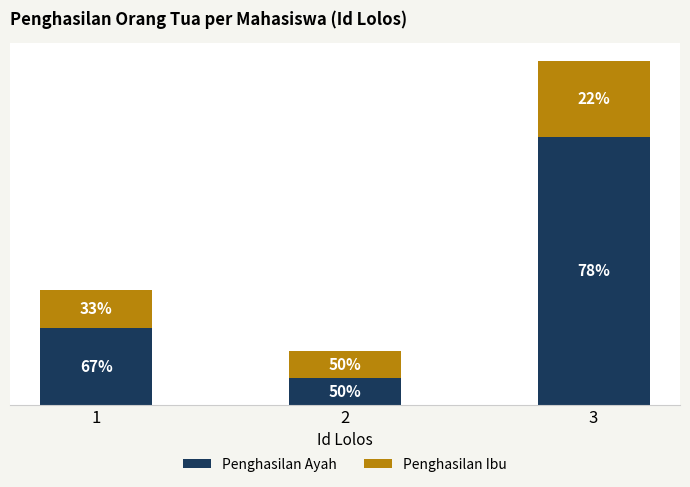

Between 1 and 2, which series saw the biggest shift?

Penghasilan Ayah